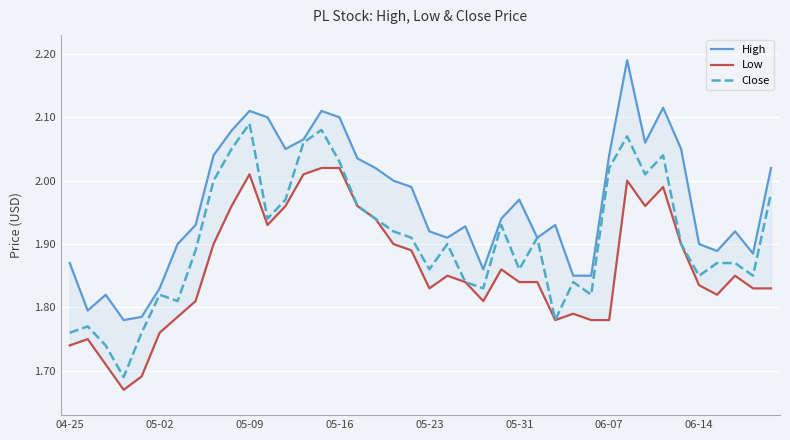

What is the value of the High point at the 35th from the left?

2.0